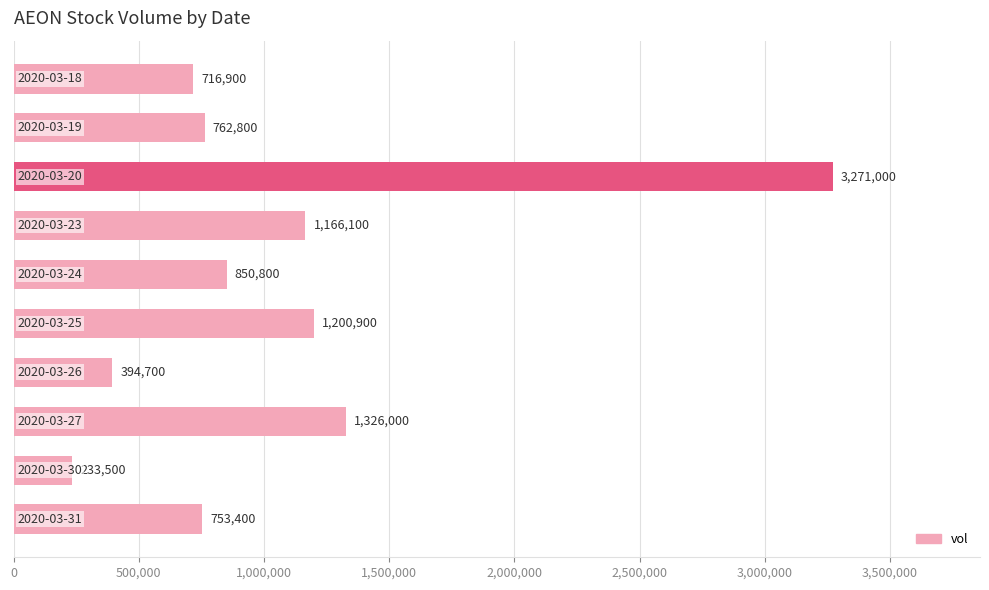

How many data points are less than 850800?

5